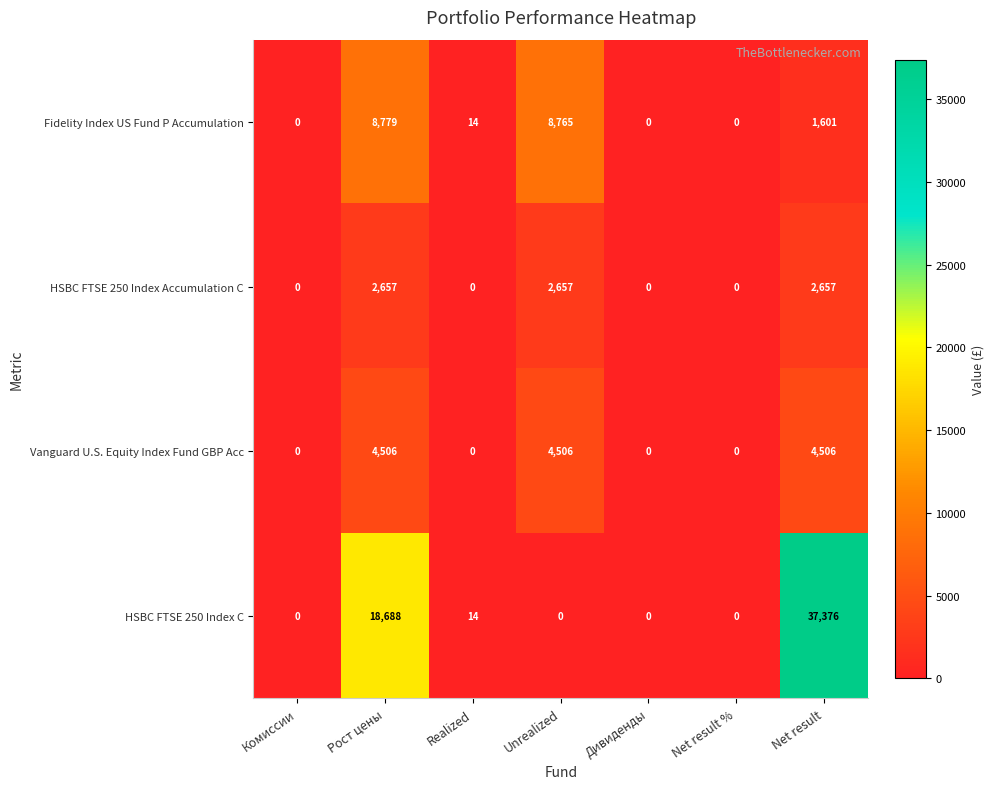

Reading left to right, what are all the values shown in this chart?

Fidelity Index US Fund P Accumulation: 0	8779	14	8765	0	0	1601
HSBC FTSE 250 Index Accumulation C: 0	2657	0	2657	0	0	2657
Vanguard U.S. Equity Index Fund GBP Acc: 0	4506	0	4506	0	0	4506
HSBC FTSE 250 Index C: 0	18688	14	0	0	0	37376